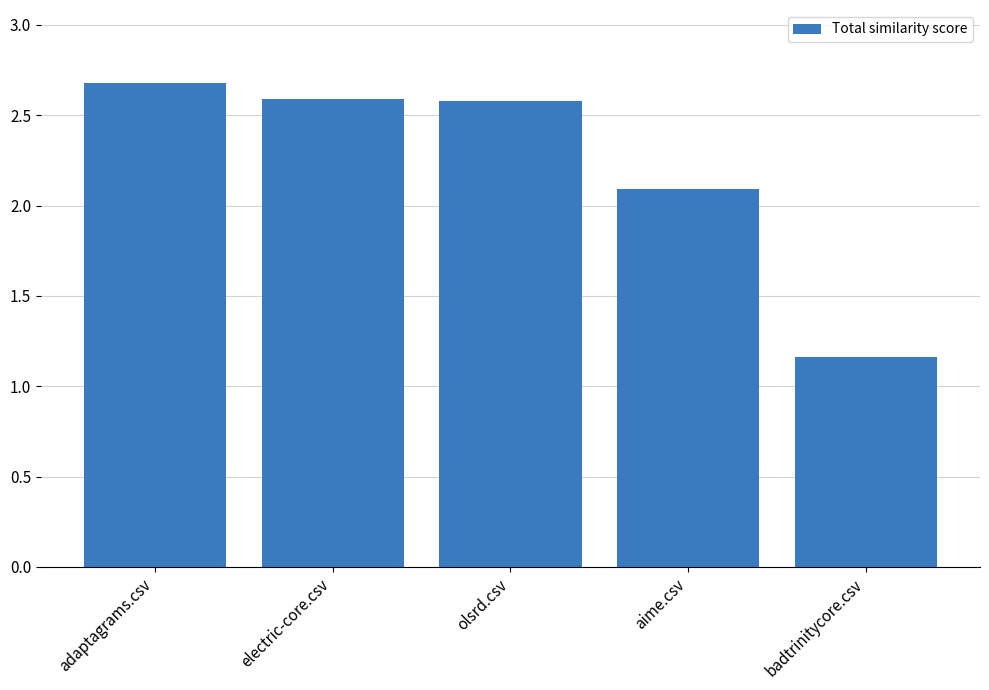

Where does the data first go above 2?

adaptagrams.csv